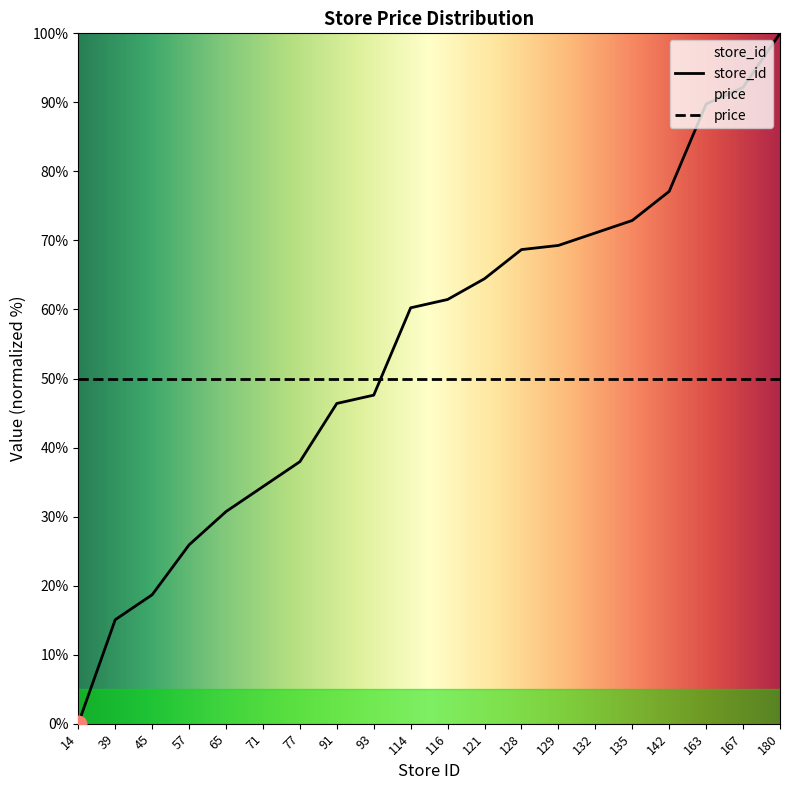

True or false: the data has more than 0 interior local peaks.

False